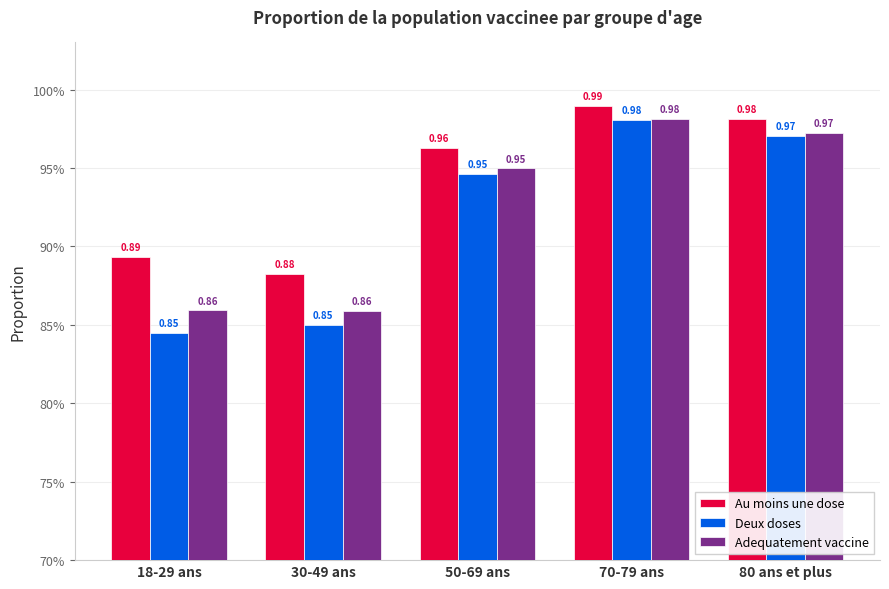

Rank the series by their average value, from highest to lowest.

Au moins une dose, Adequatement vaccine, Deux doses